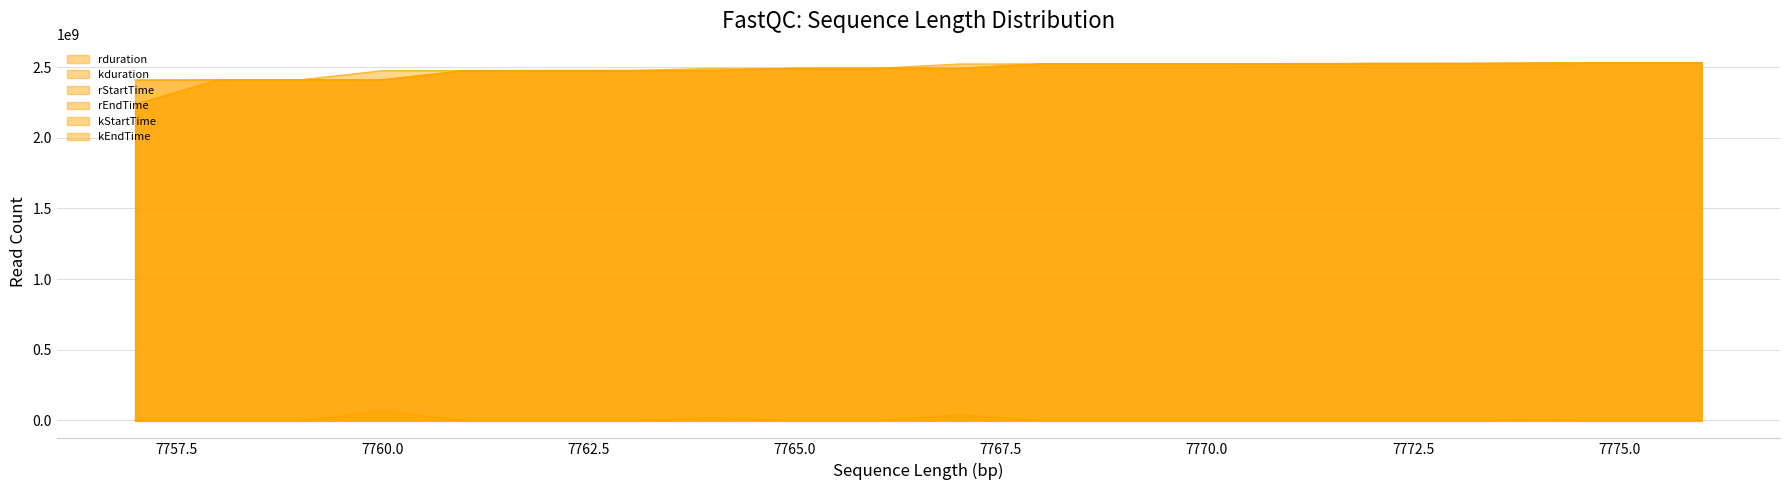

True or false: rEndTime and kEndTime cross at least once.

False